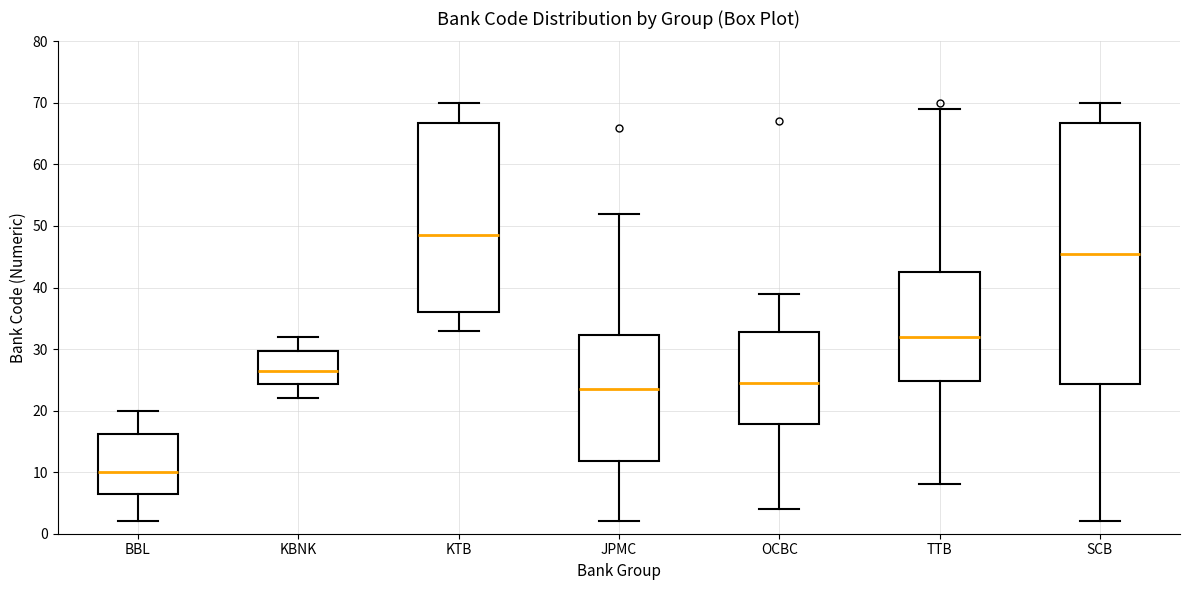

Where does the upper whisker of the box for JPMC end on the y-axis? The values are not printed on the chart, so give them approximately, as read against the axis.

52